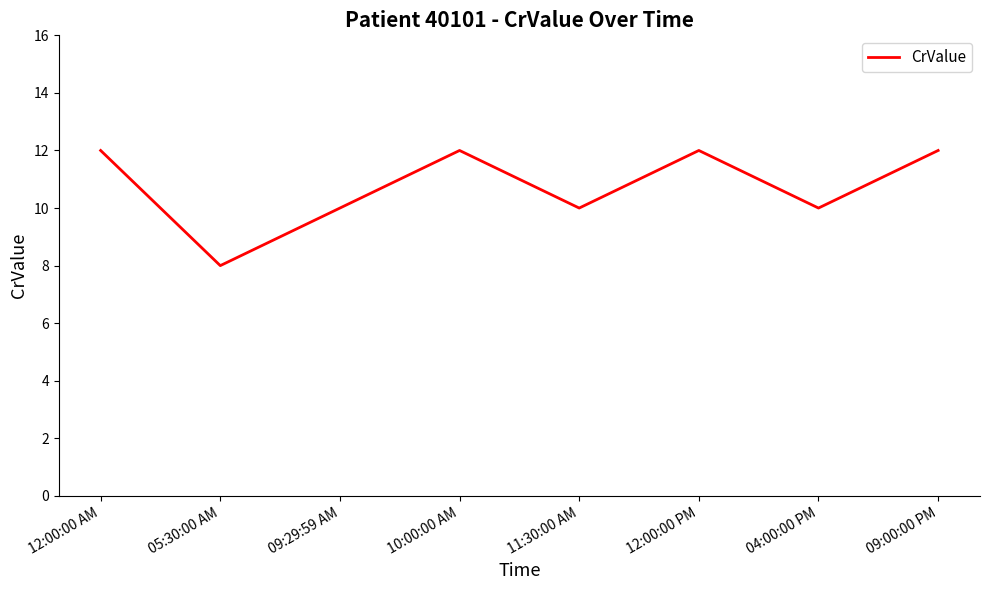

Reading left to right, list all the values displayed in this chart.

12:00:00 AM=12	05:30:00 AM=8	09:29:59 AM=10	10:00:00 AM=12	11:30:00 AM=10	12:00:00 PM=12	04:00:00 PM=10	09:00:00 PM=12